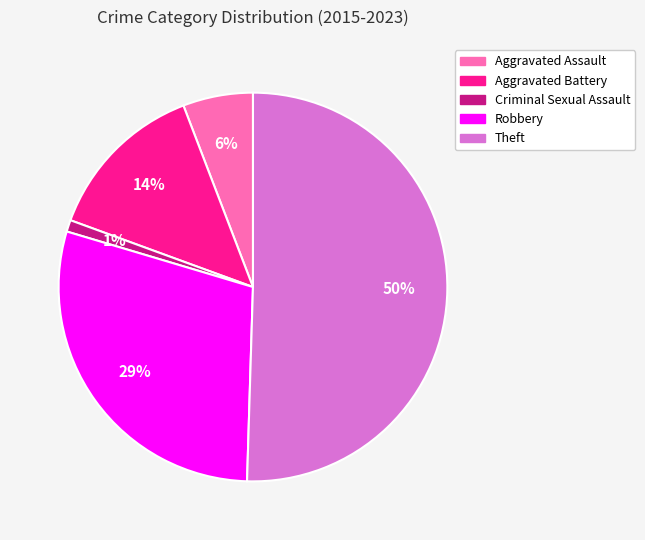

To the nearest percent, what is the average slice percentage?

20%